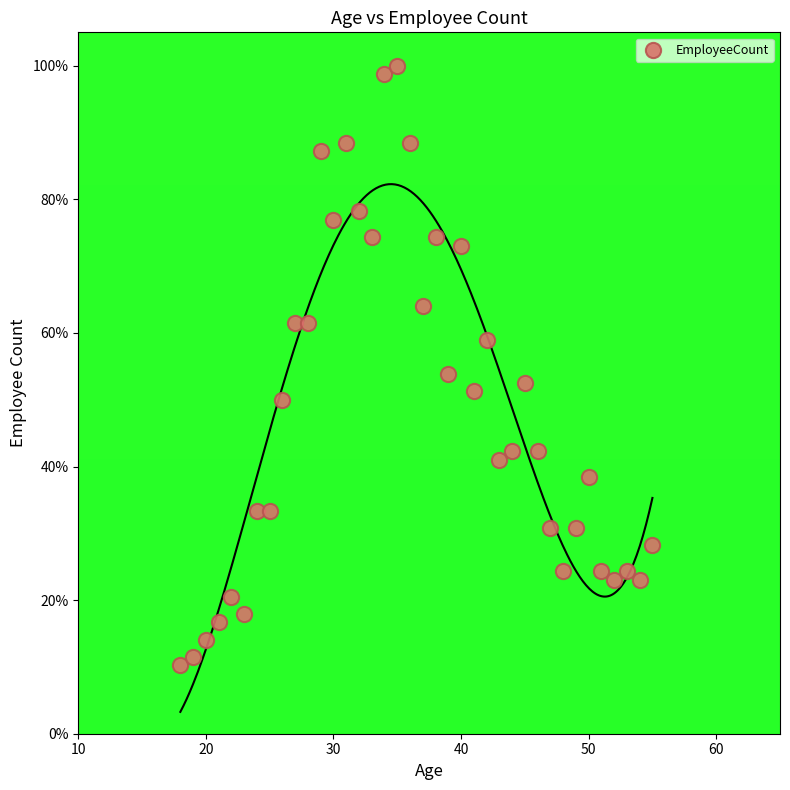

What is the range of X values (max minus min)?

37.0